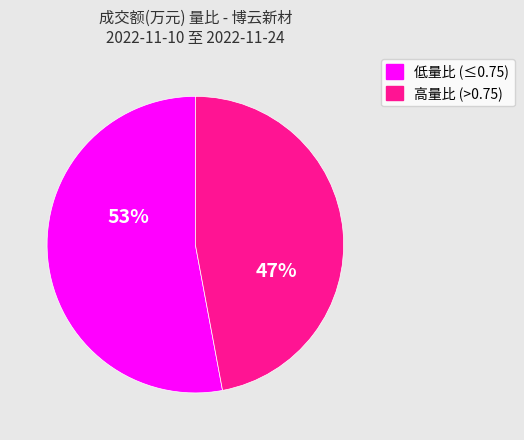

Does any single category account for the majority?

Yes